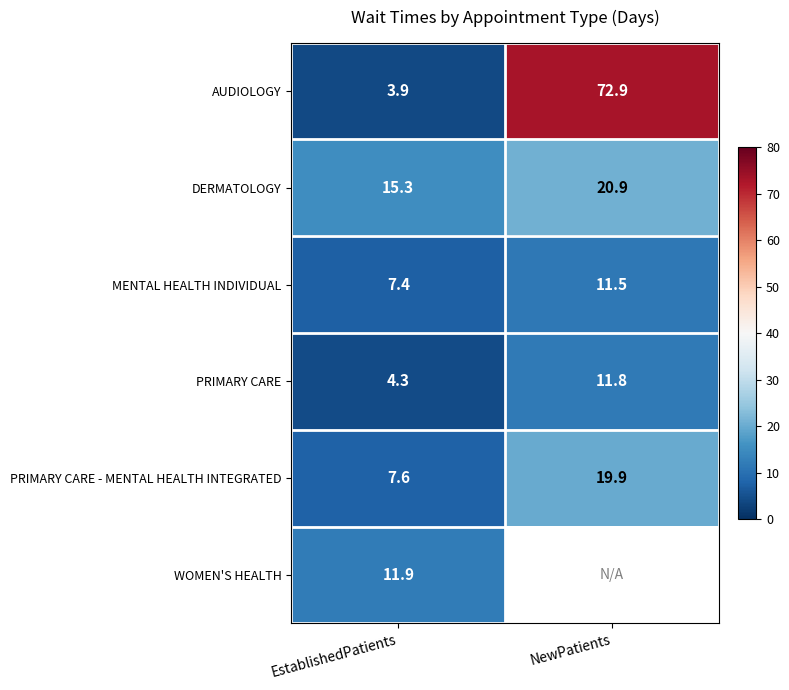

Which label corresponds to the smallest value in the chart?

EstablishedPatients